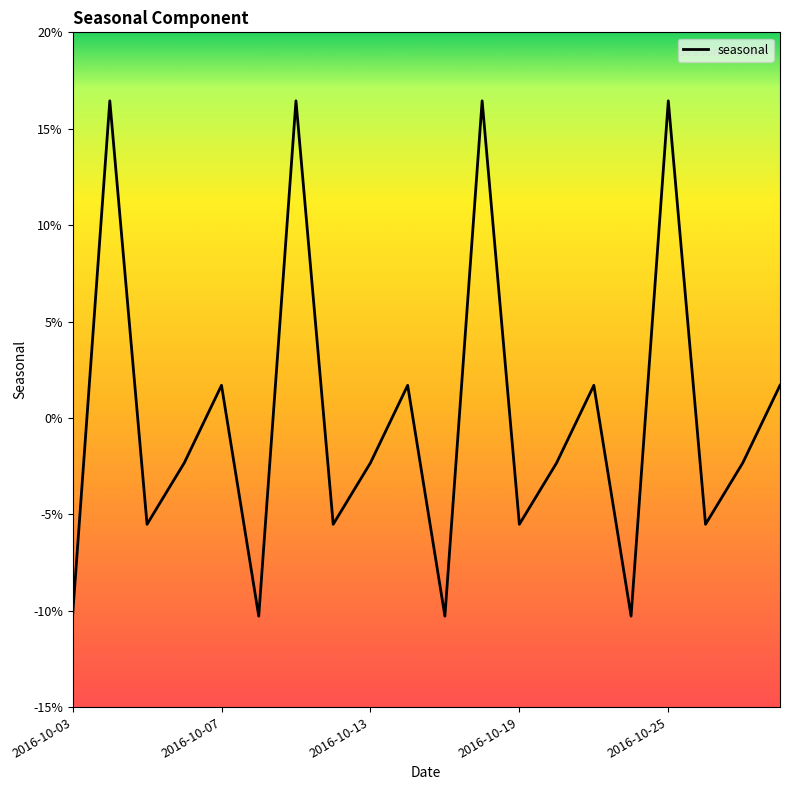

What is the value of the 17th point from the left?

0.2